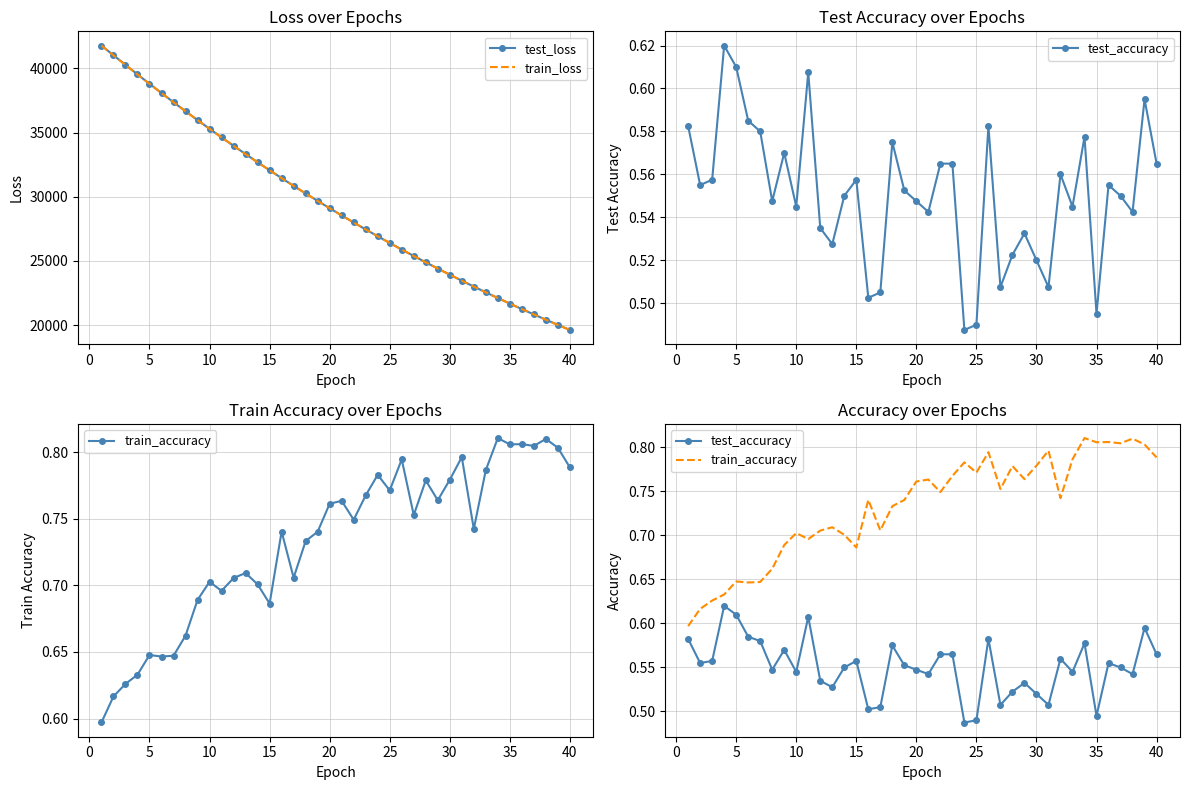

What are all the series names shown in the legend?

test_loss, train_loss, test_accuracy, train_accuracy